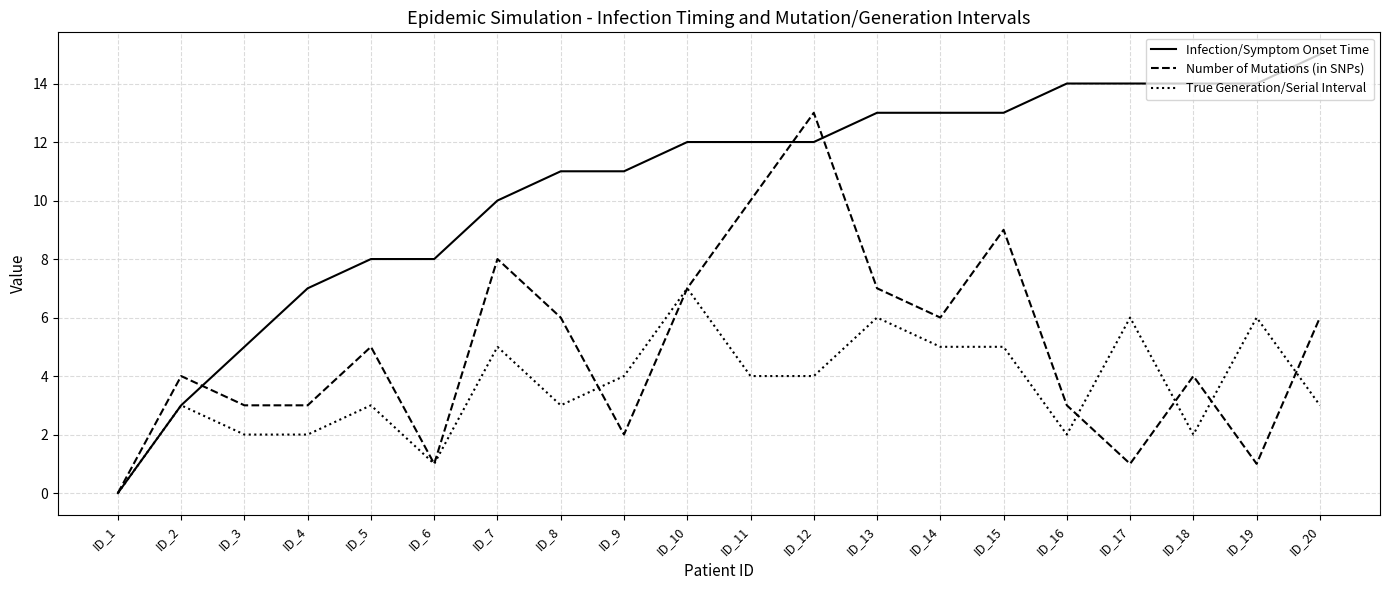

Rank the series by their maximum value, from highest to lowest.

Infection/Symptom Onset Time, Number of Mutations (in SNPs), True Generation/Serial Interval